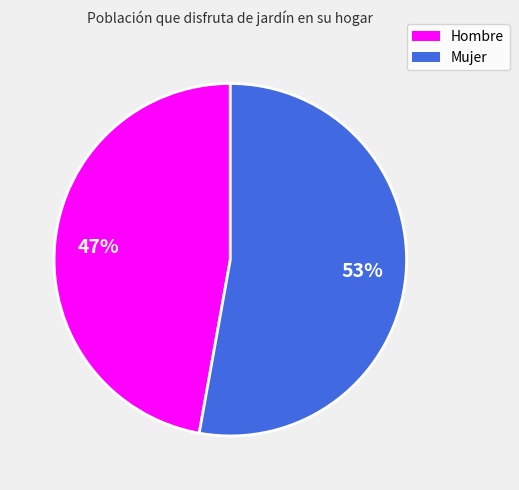

Combined, do Hombre and Mujer account for over 50%?

Yes